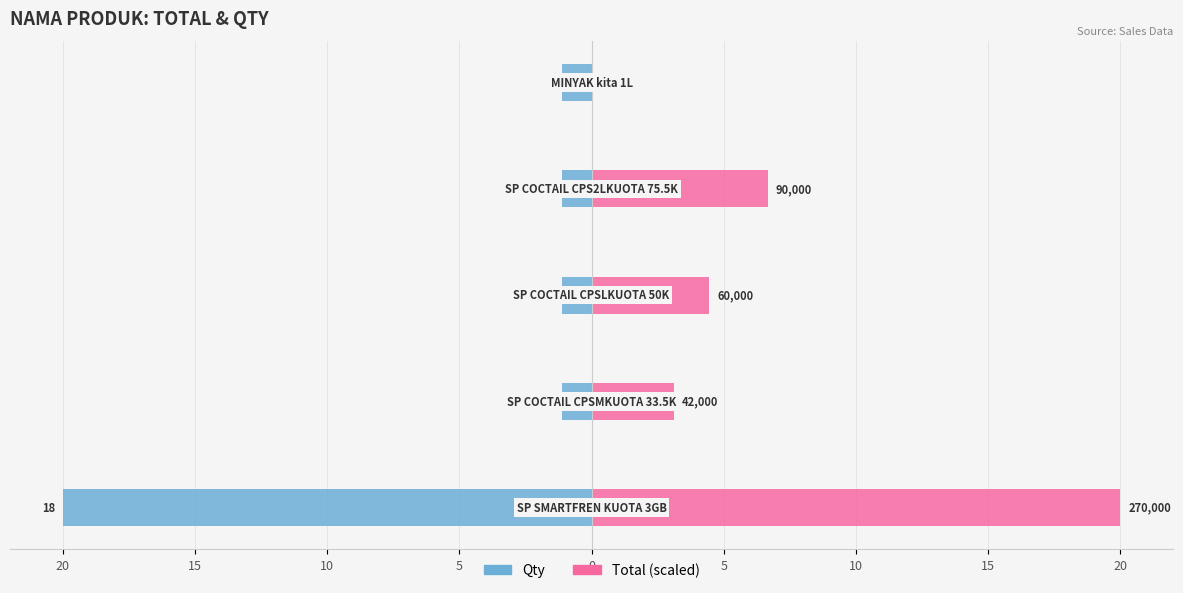

How many bars are there in each group?

2